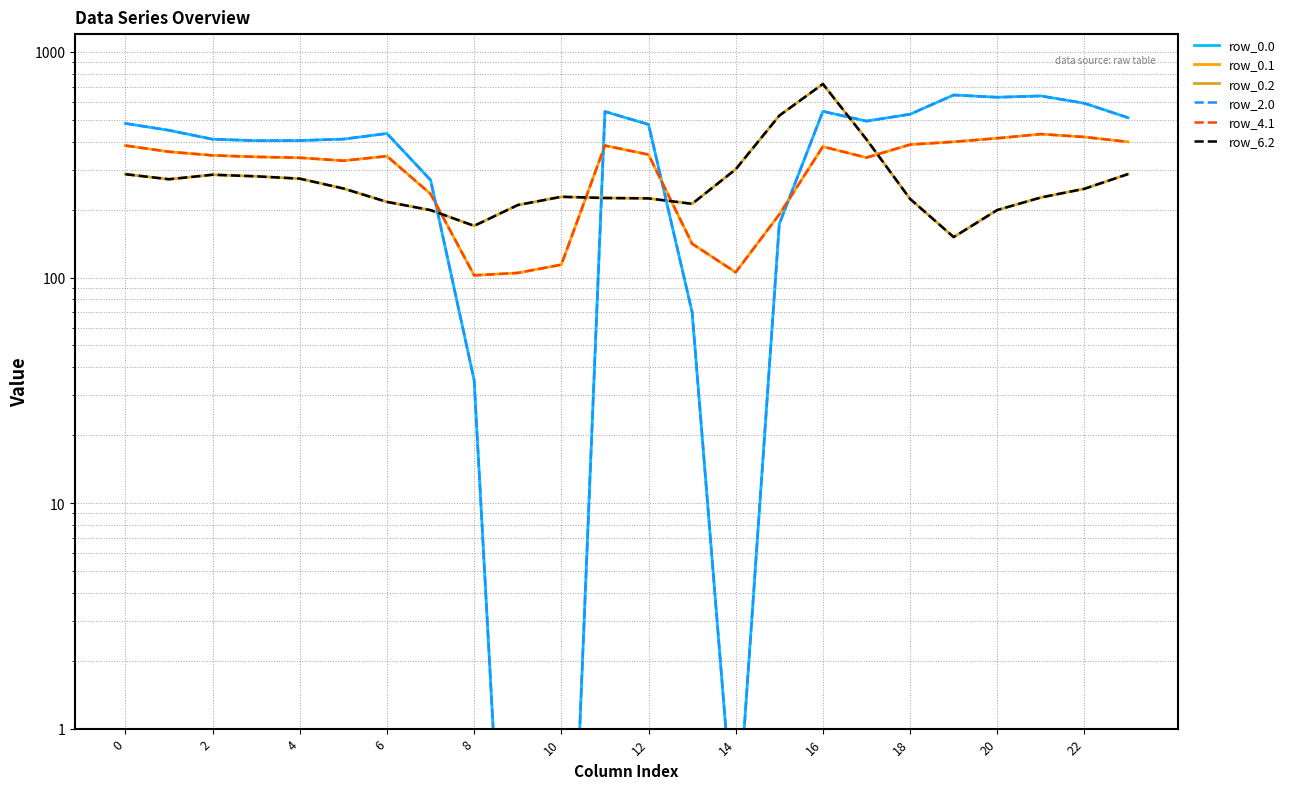

Does the chart display data point markers on the line(s)?

No